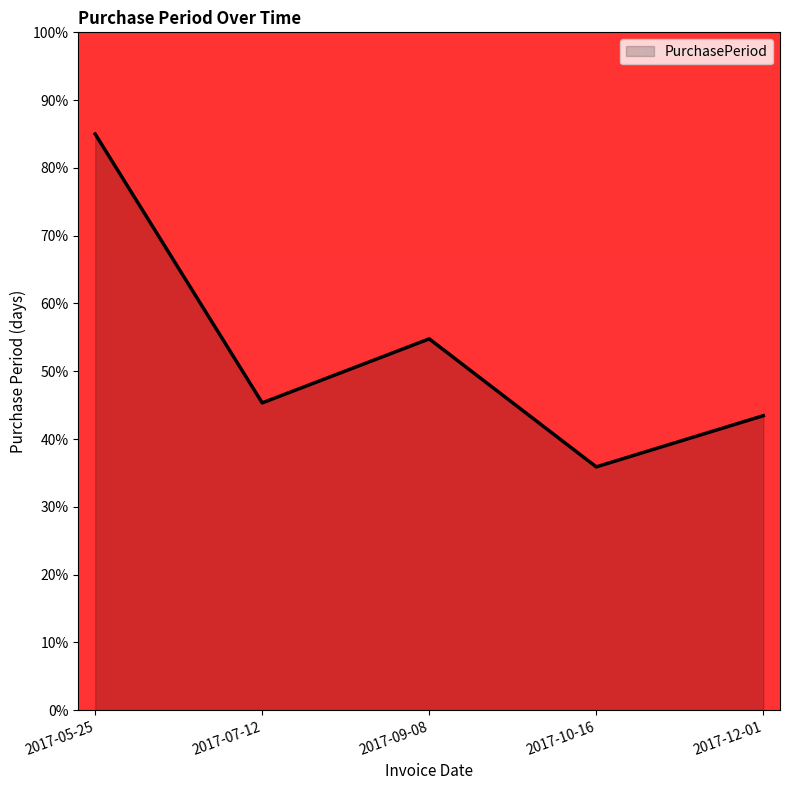

How many lines are shown in the chart?

1